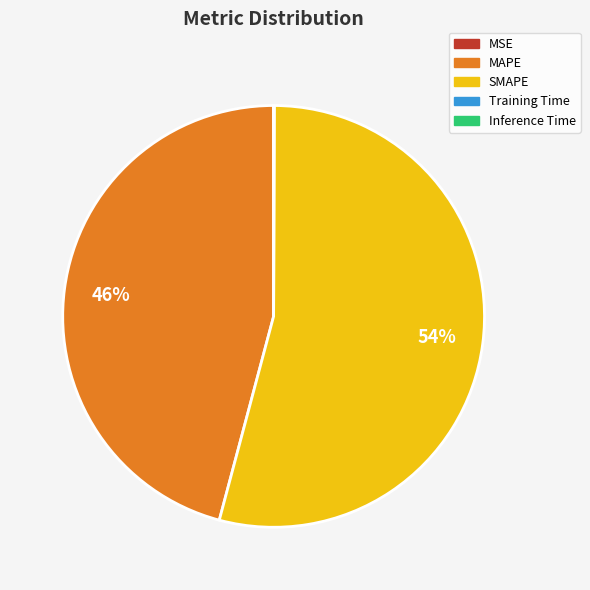

To the nearest percent, what percentage of the pie is SMAPE?

54%